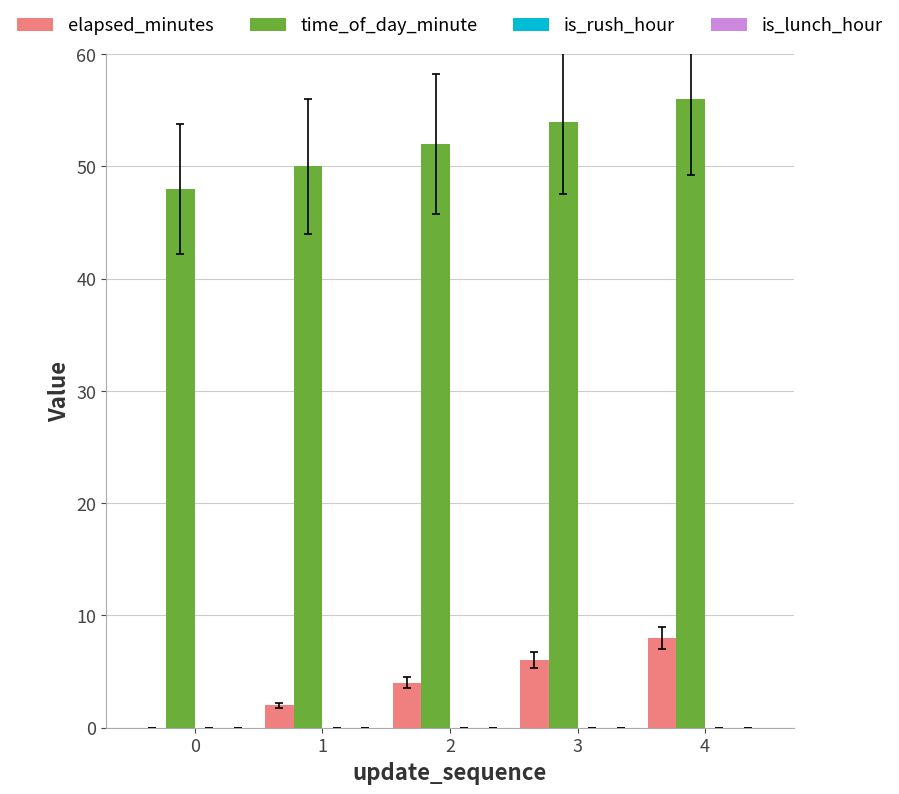

How many positive values does the elapsed_minutes series have?

4